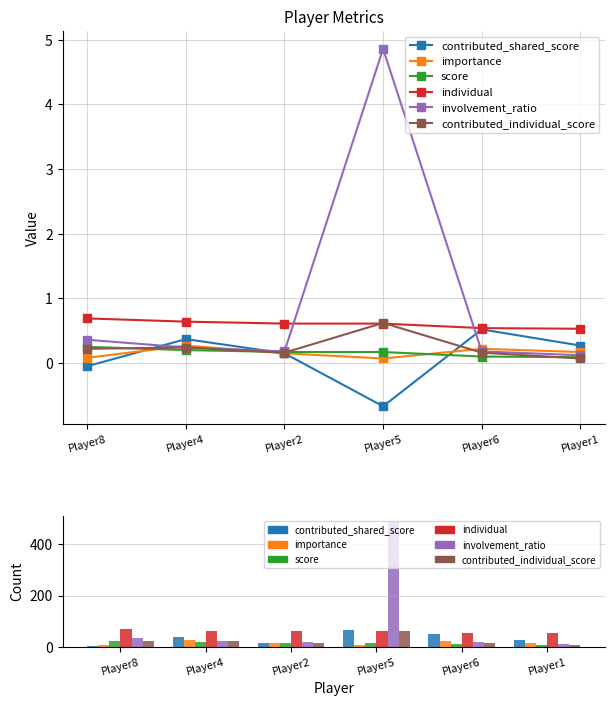

True or false: contributed_shared_score has a value of 5.0 at Player8.

True